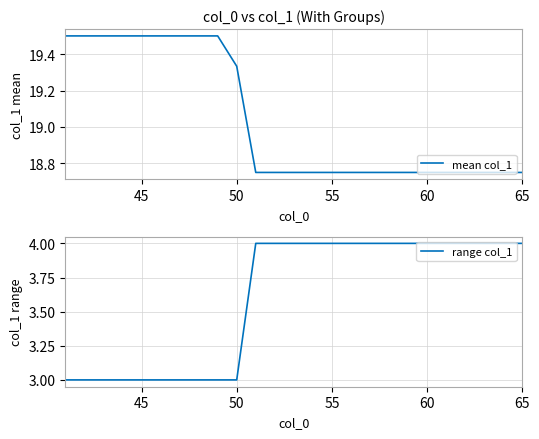

True or false: mean col_1 and range col_1 intersect in this chart.

False